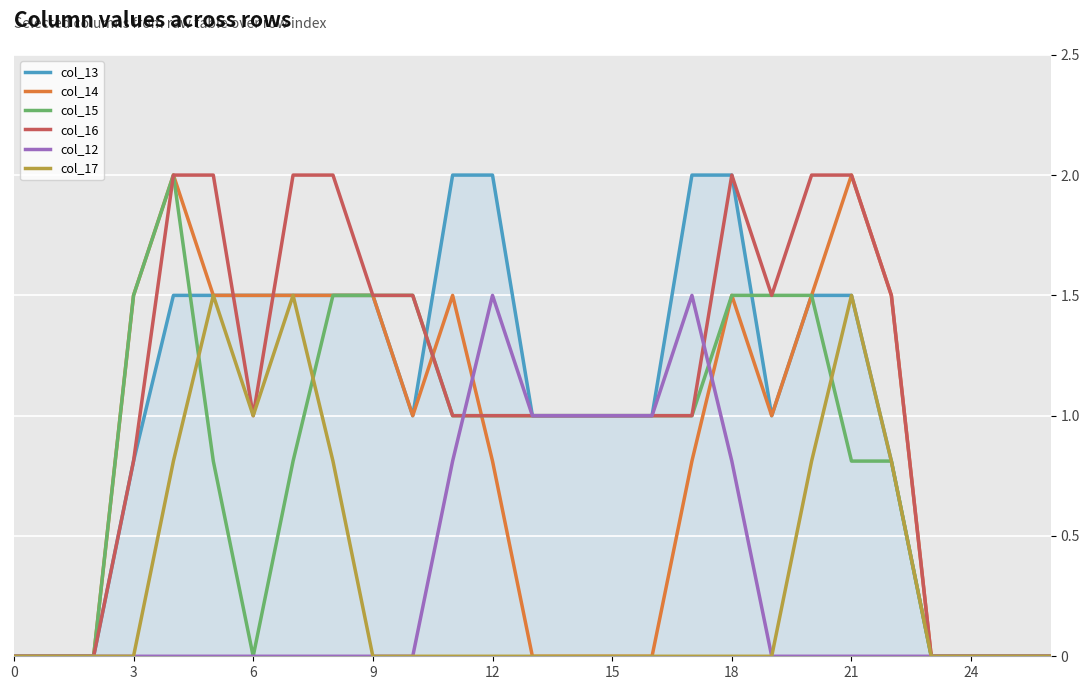

What is the maximum value shown in the chart?

2.0